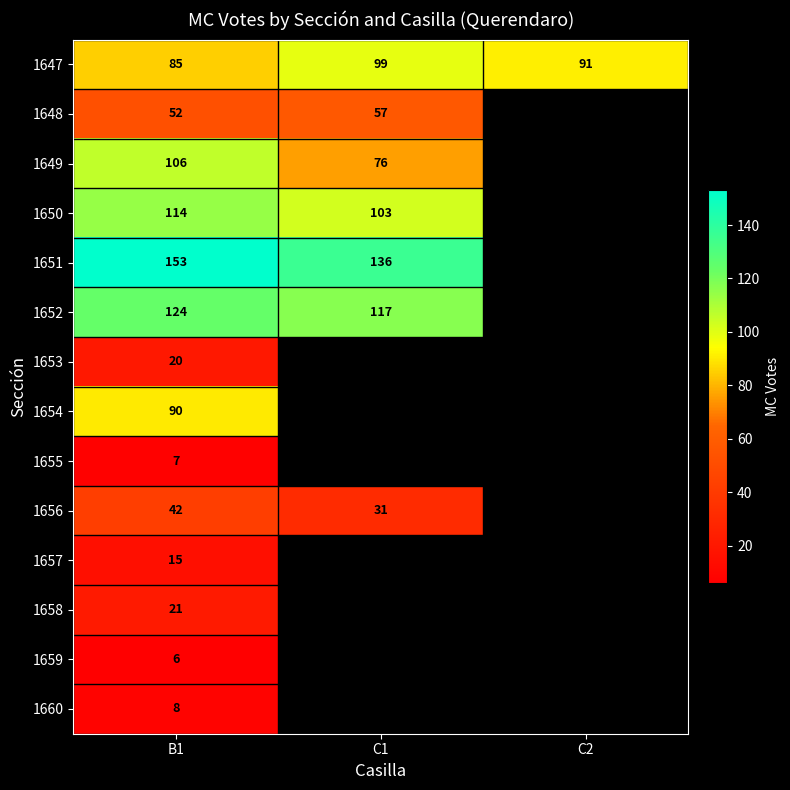

Is the value of 1651 at B1 greater than the value of 1655 at B1?

Yes